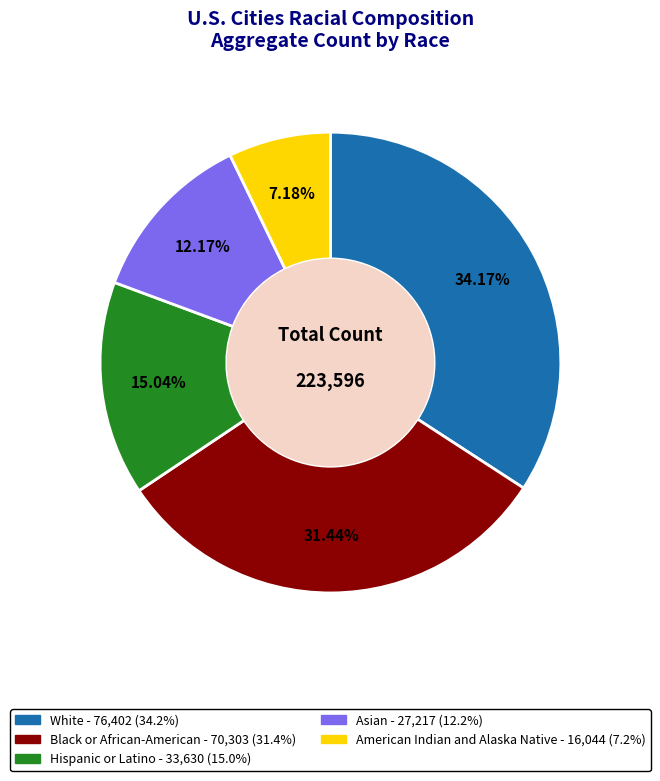

Count the number of slices in the pie.

5